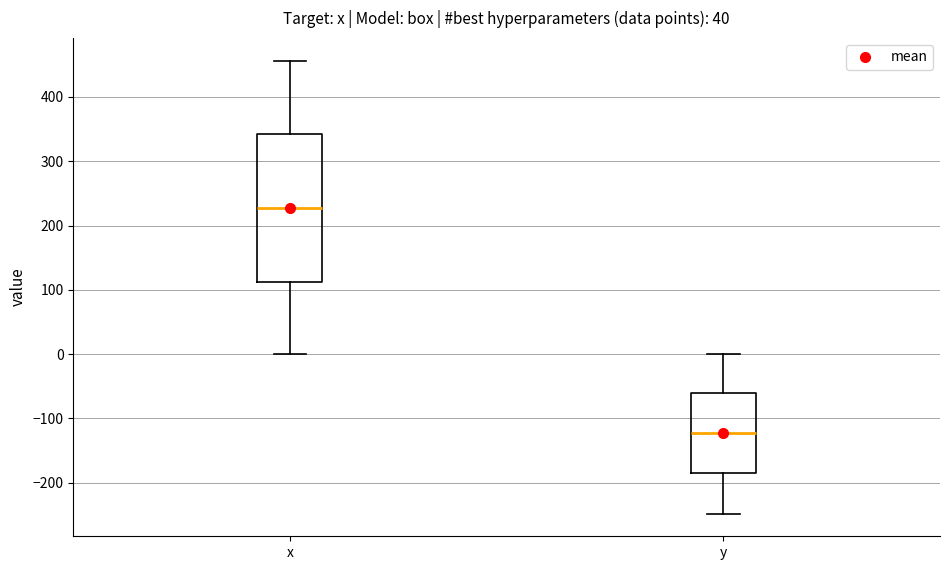

Reading left to right, read every box against the y-axis: the position of its median line, the range the box covers, and the ends of its whiskers. The values are not printed on the chart, so give them approximately, as read against the axis.

x: median 230, box 110 to 340, whiskers 0 to 460
y: median -120, box -190 to -60, whiskers -250 to 0